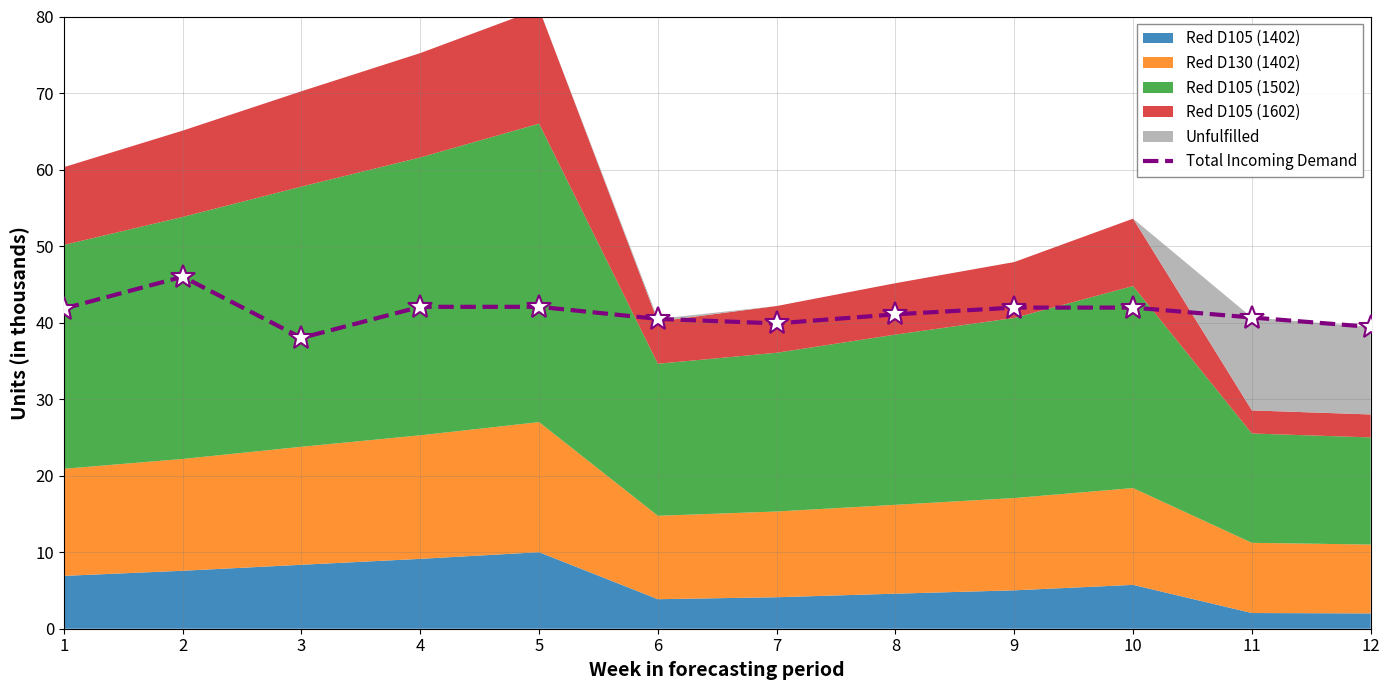

What is the difference between the second highest and second lowest values?

2.6